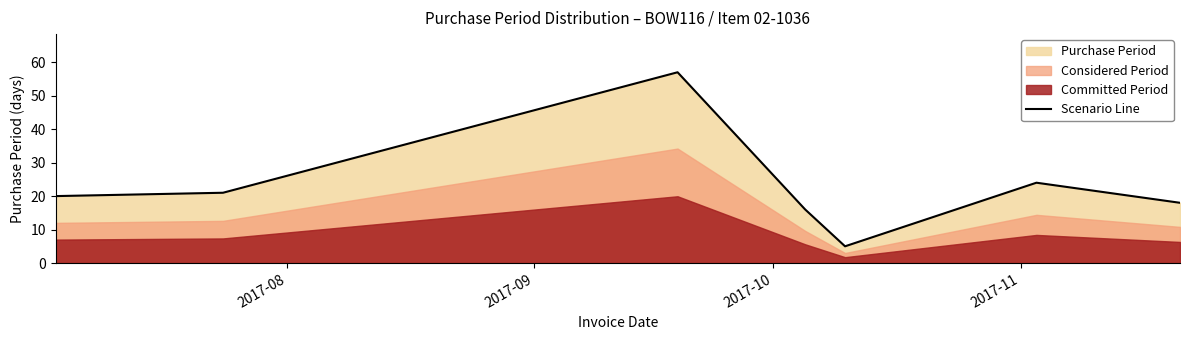

What is the value of the 4th point from the left?

16